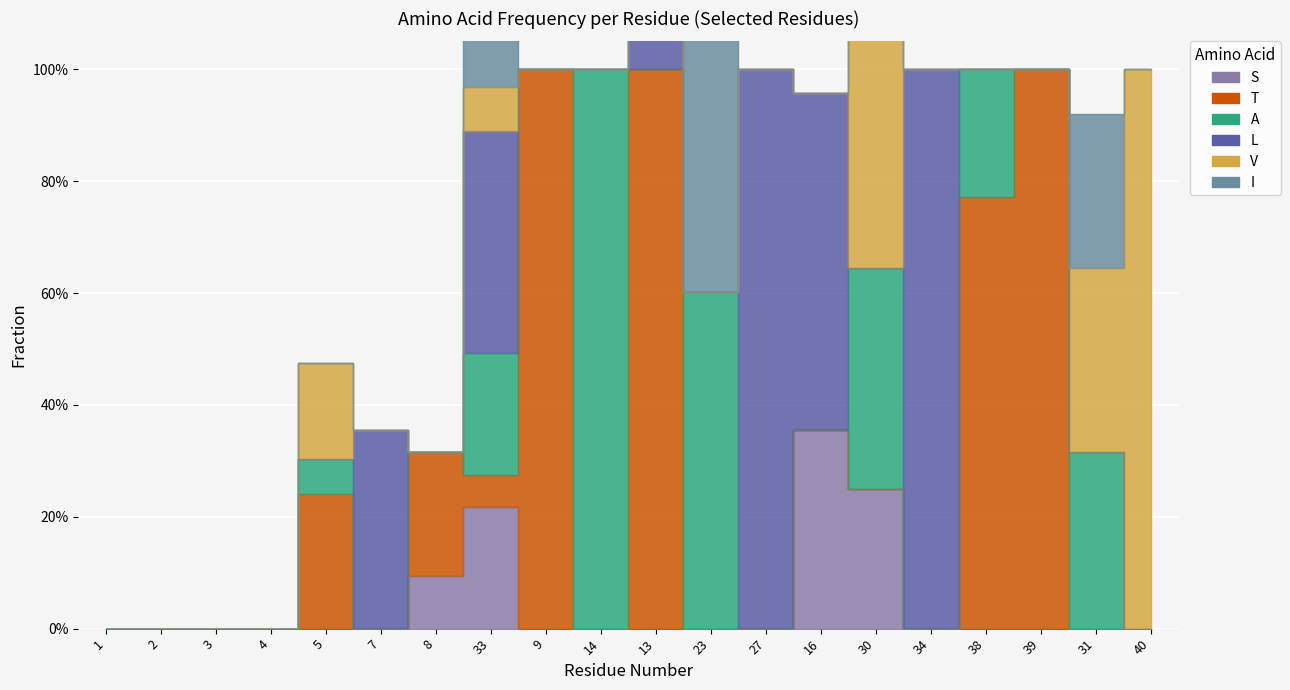

Reading left to right, what are all the values shown in this chart?

S: 1=0.0	2=0.0	3=0.0	4=0.0	5=0.0	7=0.0	8=0.1	33=0.2	9=0.0	14=0.0	13=0.0	23=0.0	27=0.0	16=0.4	30=0.2	34=0.0	38=0.0	39=0.0	31=0.0	40=0.0
T: 1=0.0	2=0.0	3=0.0	4=0.0	5=0.2	7=0.0	8=0.2	33=0.1	9=1.0	14=0.0	13=1.0	23=0.0	27=0.0	16=0.0	30=0.0	34=0.0	38=0.8	39=1.0	31=0.0	40=0.0
A: 1=0.0	2=0.0	3=0.0	4=0.0	5=0.1	7=0.0	8=0.0	33=0.2	9=0.0	14=1.0	13=0.0	23=0.6	27=0.0	16=0.0	30=0.4	34=0.0	38=0.2	39=0.0	31=0.3	40=0.0
L: 1=0.0	2=0.0	3=0.0	4=0.0	5=0.0	7=0.4	8=0.0	33=0.4	9=0.0	14=0.0	13=0.9	23=0.0	27=1.0	16=0.6	30=0.0	34=1.0	38=0.0	39=0.0	31=0.0	40=0.0
V: 1=0.0	2=0.0	3=0.0	4=0.0	5=0.2	7=0.0	8=0.0	33=0.1	9=0.0	14=0.0	13=0.0	23=0.0	27=0.0	16=0.0	30=0.5	34=0.0	38=0.0	39=0.0	31=0.3	40=1.0
I: 1=0.0	2=0.0	3=0.0	4=0.0	5=0.0	7=0.0	8=0.0	33=0.3	9=0.0	14=0.0	13=0.0	23=0.6	27=0.0	16=0.0	30=0.0	34=0.0	38=0.0	39=0.0	31=0.3	40=0.0